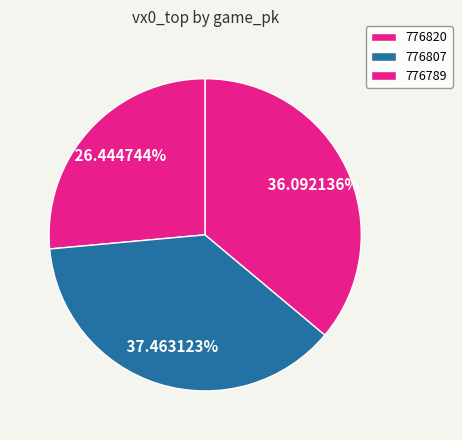

Which has a higher value, 776807 or 776789?

776807